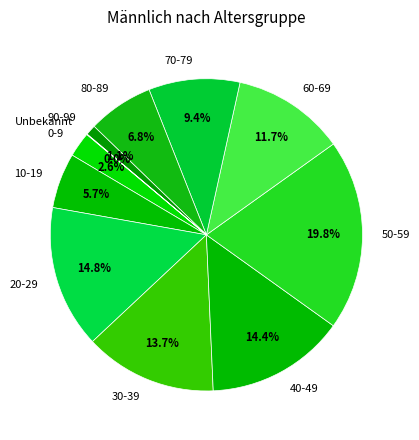

Does 80-89 account for over 50% of the chart?

No